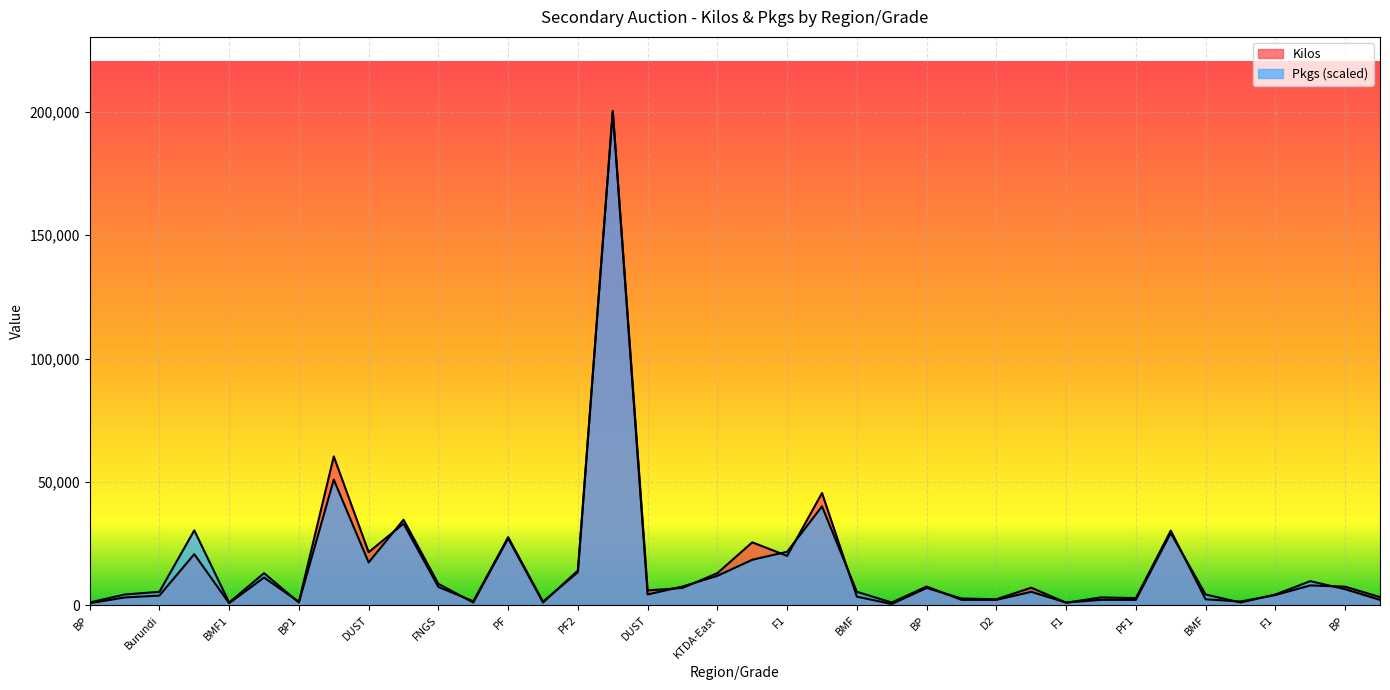

How many lines are shown in the chart?

2